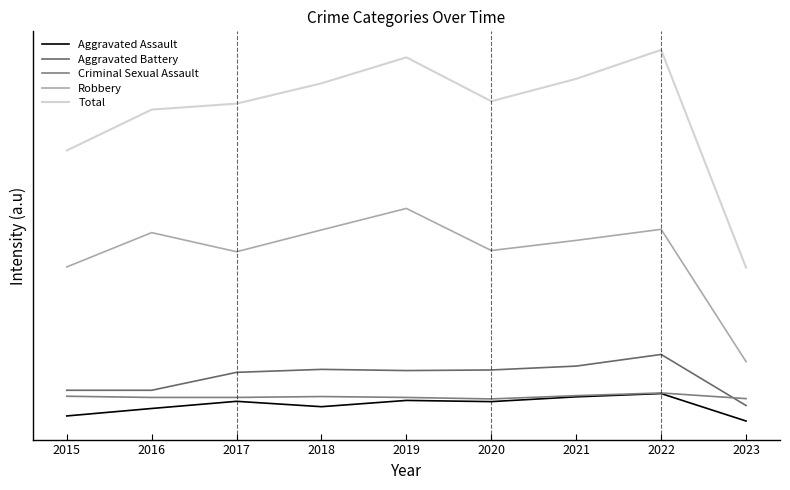

At how many categories does at least one series exceed 235?

9